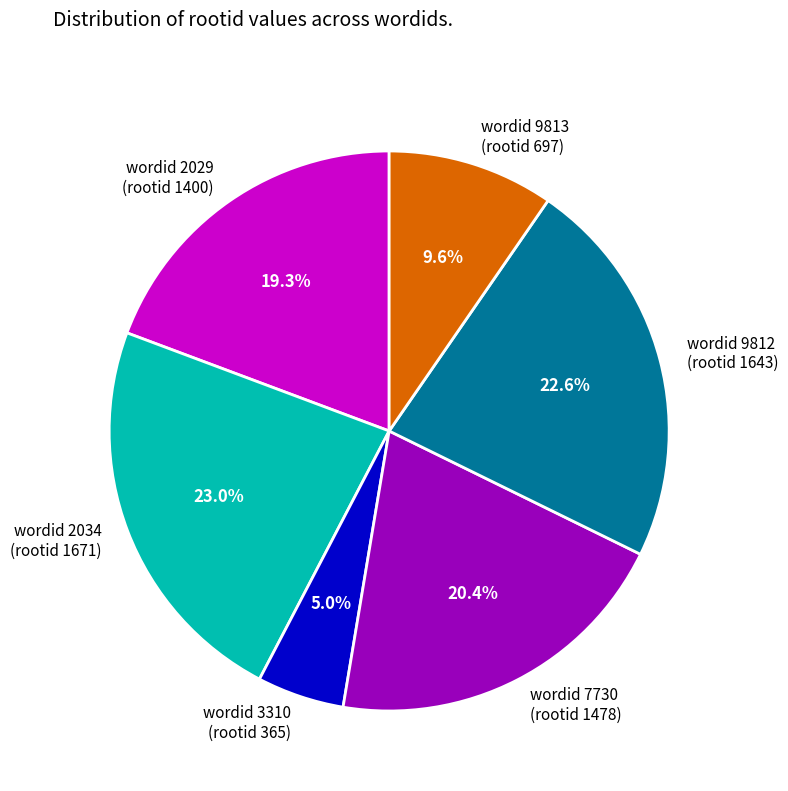

Count the number of slices in the pie.

6